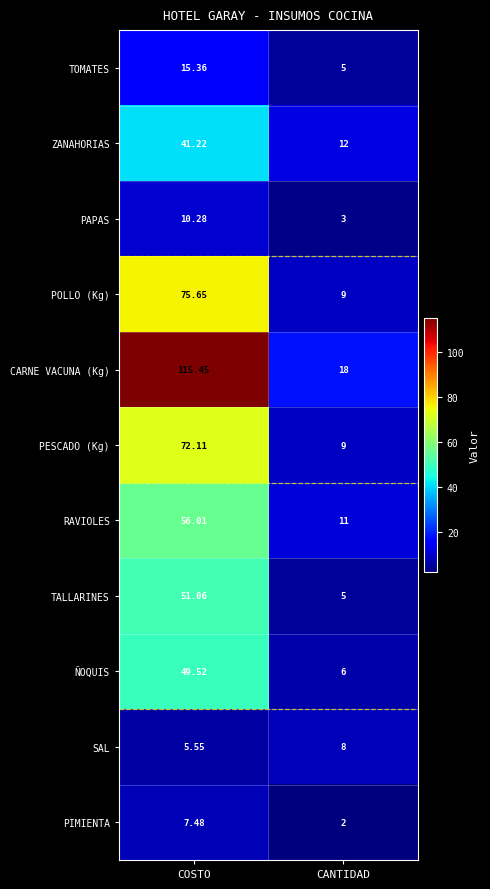

Which series has the largest total across all categories?

CARNE VACUNA (Kg)